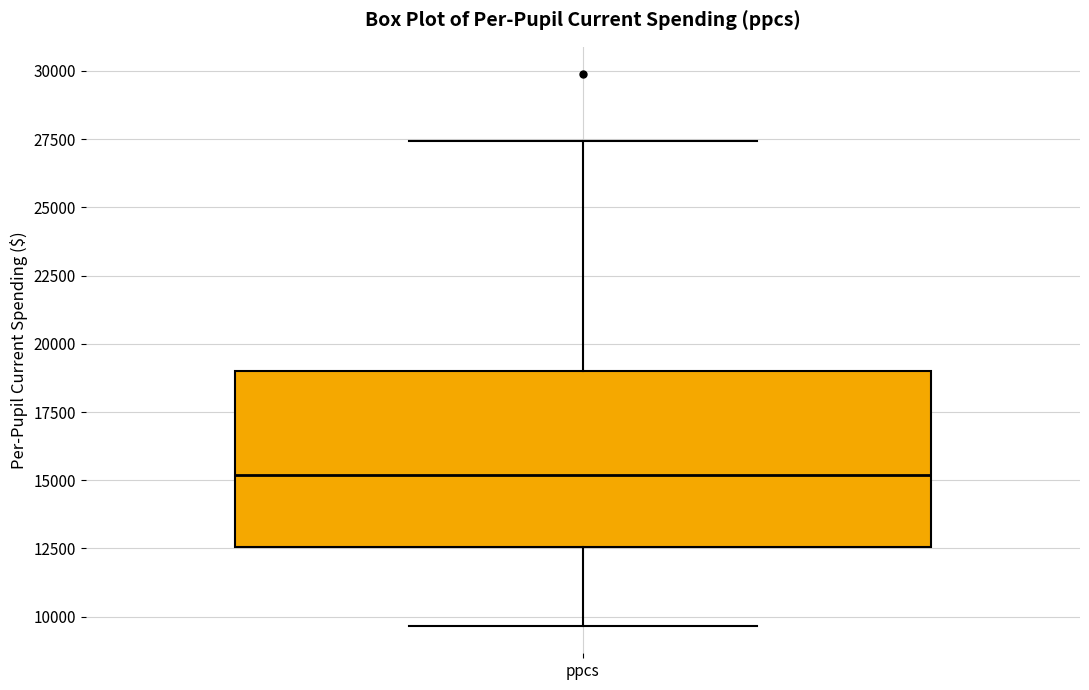

Read this box plot against the y-axis: the position of the median line, the range covered by the box, and the ends of both whiskers. The values are not printed on the chart, so give them approximately, as read against the axis.

median 15000, box 12500 to 19000, whiskers 9500 to 27500